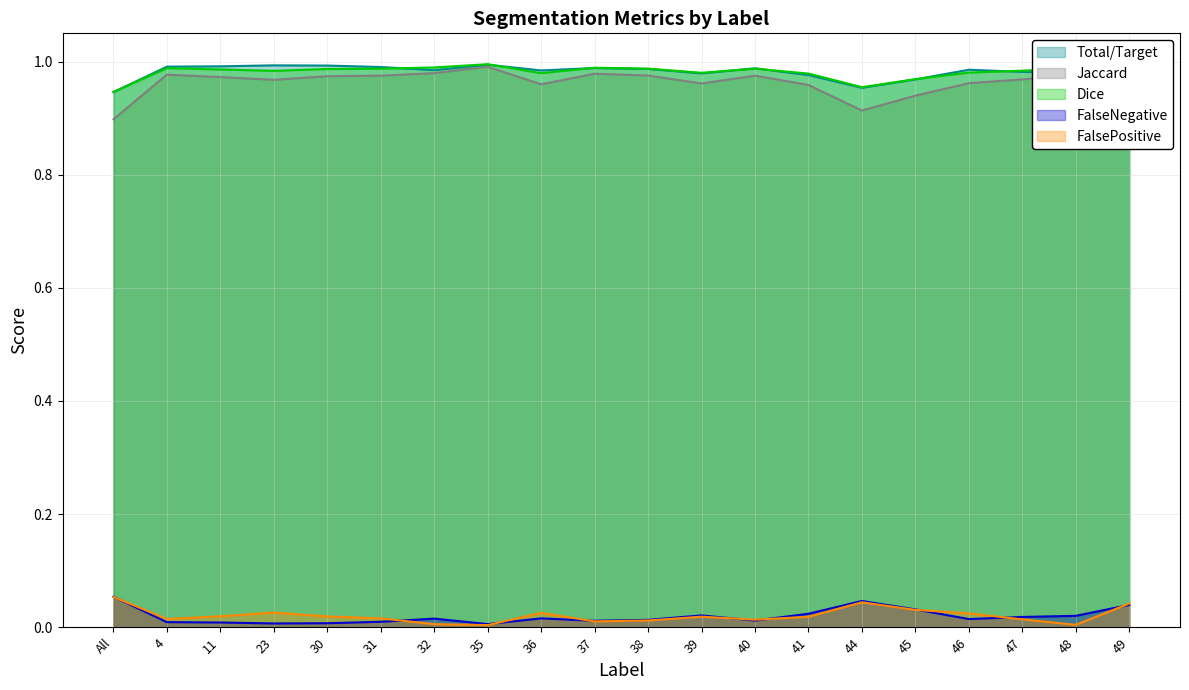

How many Total/Target values are between 0 and 1?

20